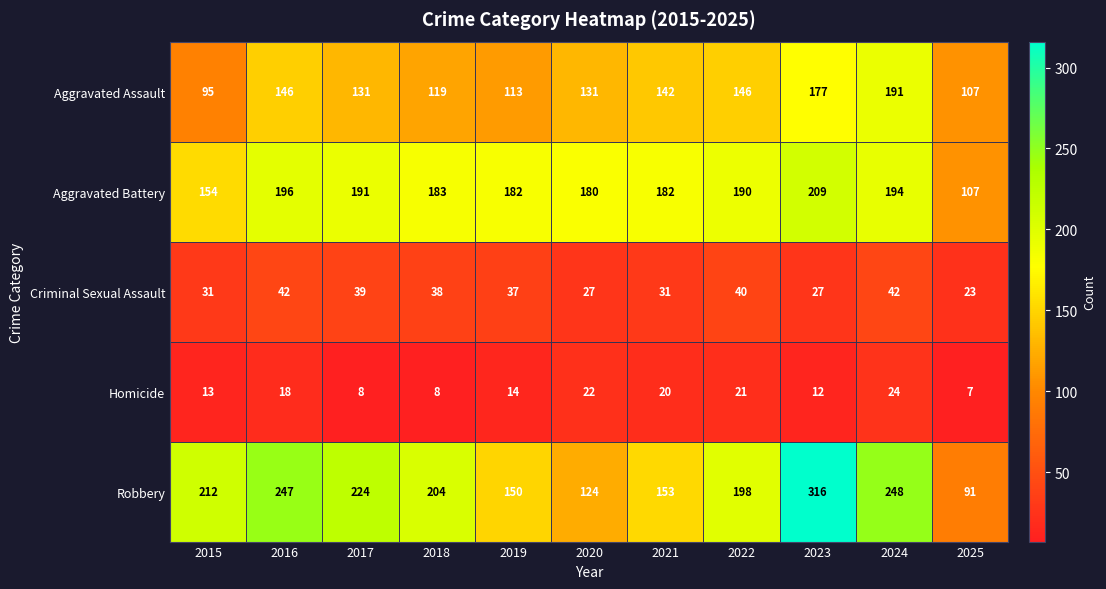

Rank the series at 2016 from highest to lowest value.

Robbery, Aggravated Battery, Aggravated Assault, Criminal Sexual Assault, Homicide